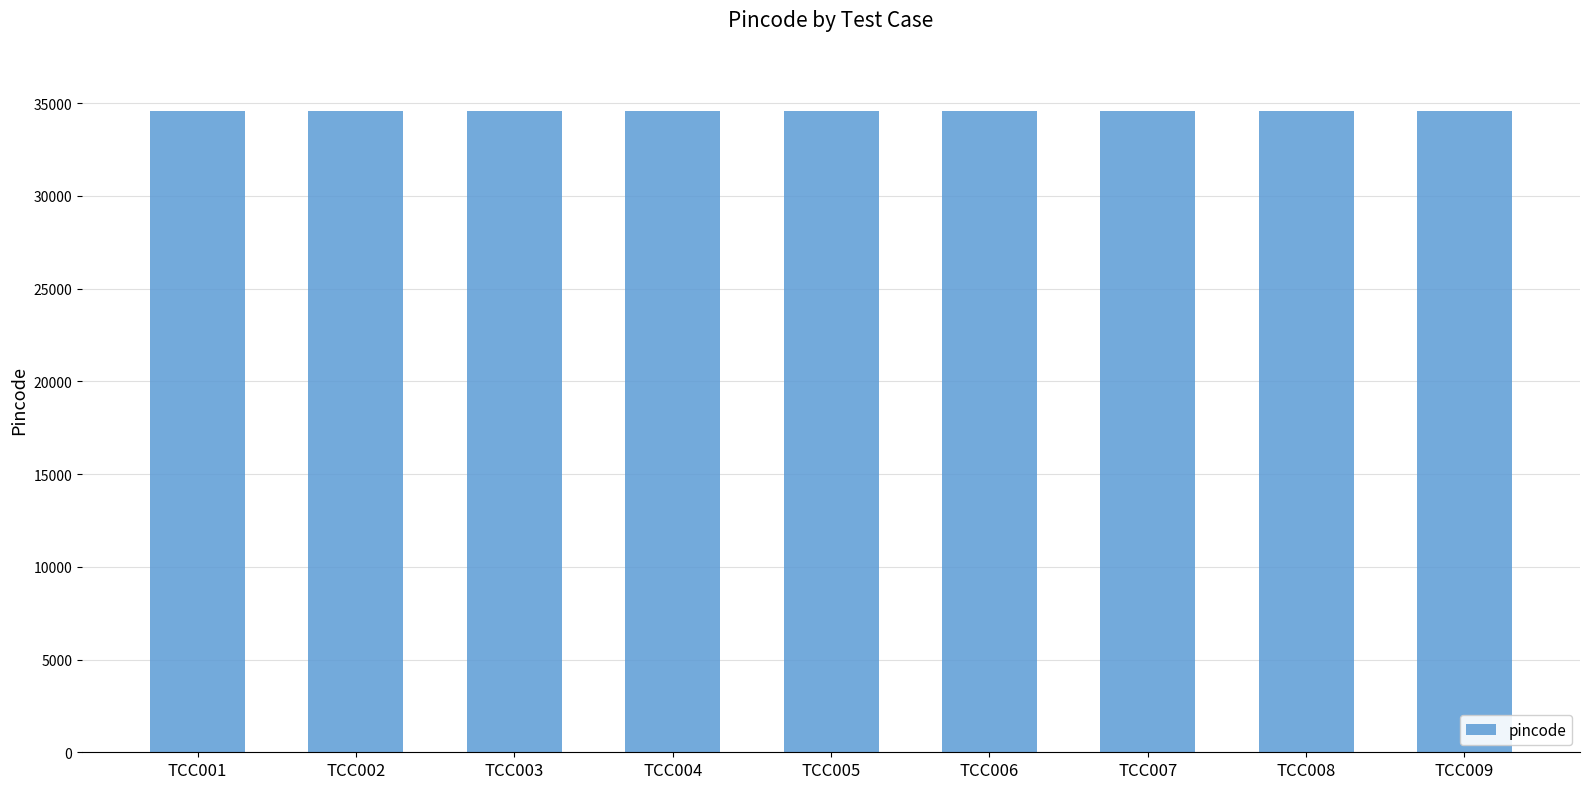

The chart shows a value of 34569 at TCC003. True or false?

True